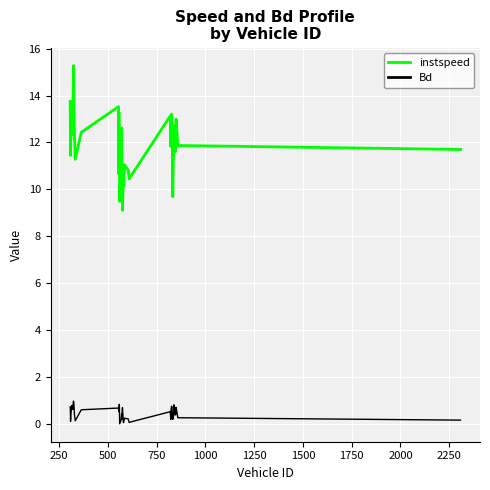

What is the minimum value for instspeed?

9.1